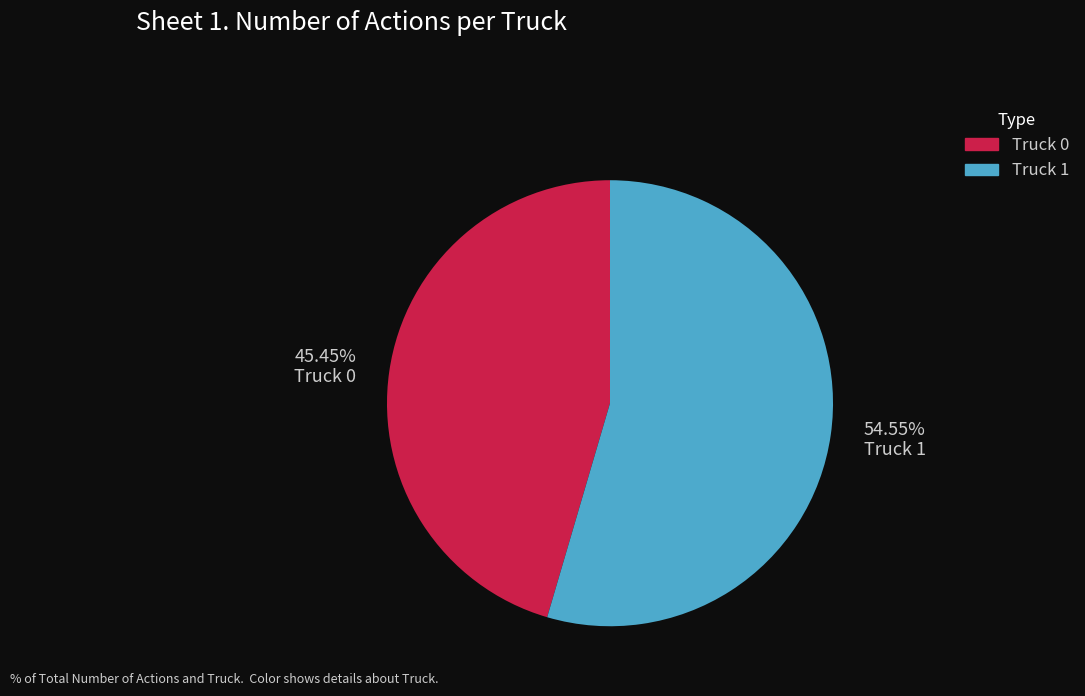

Which has a higher value, Truck 0 or Truck 1?

Truck 1